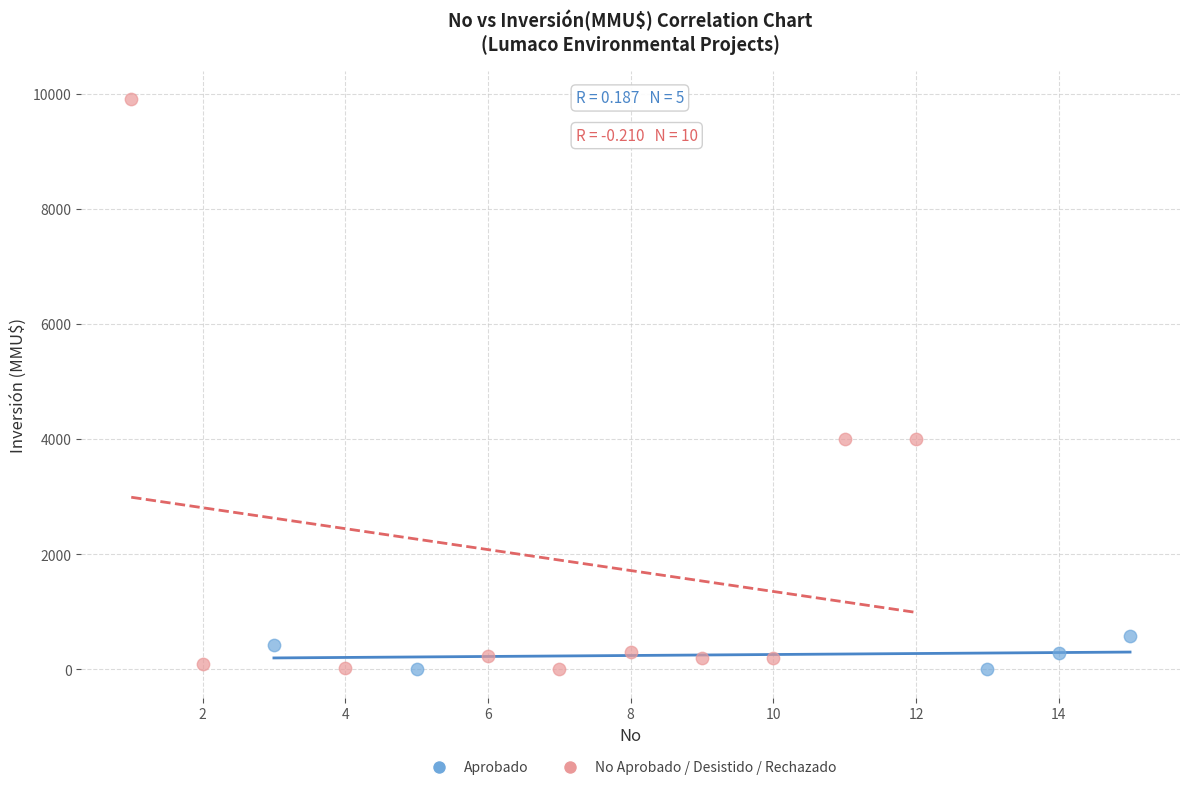

Which series reaches the maximum Y coordinate?

No Aprobado / Desistido / Rechazado